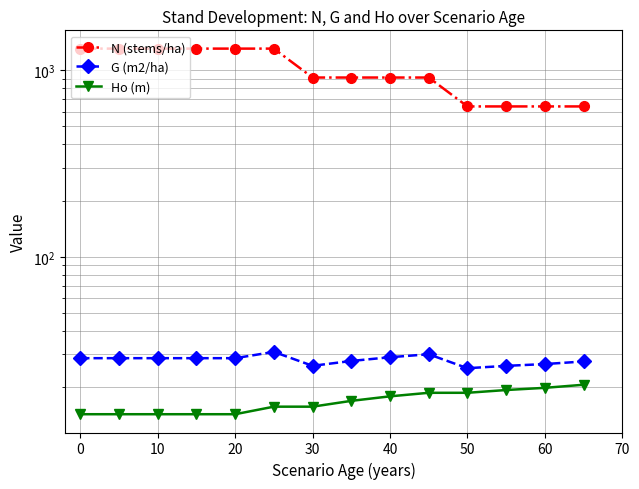

How many data points in N (stems/ha) are less than 913?

4